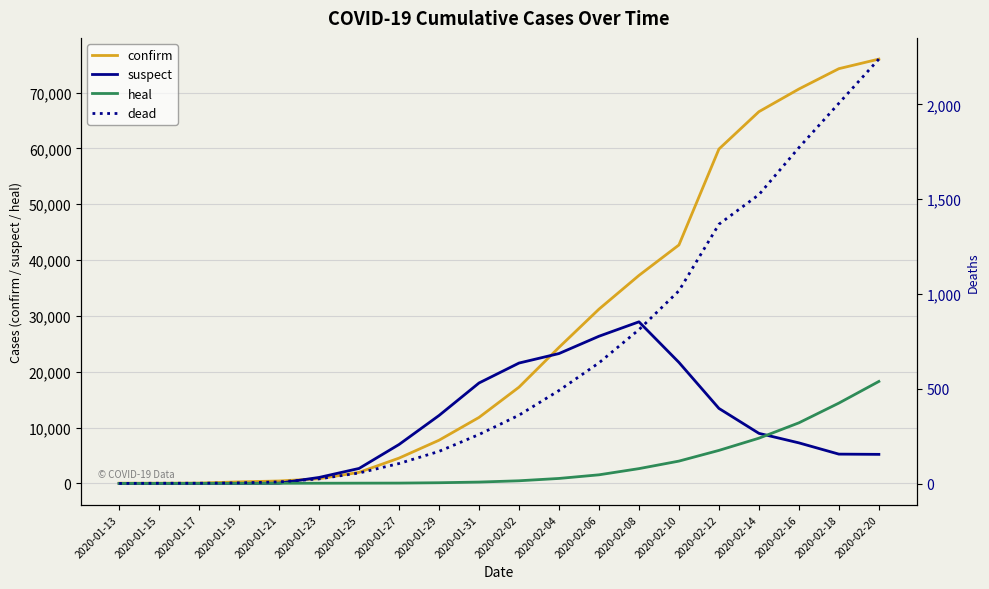

After their last crossing, which series has the higher values: dead or heal?

heal